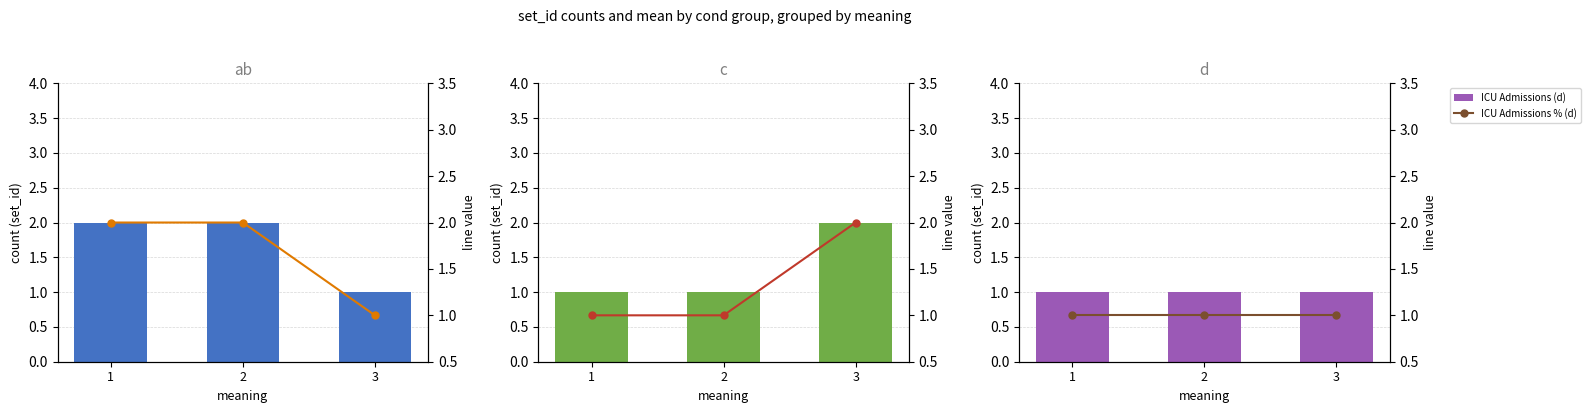

True or false: ICU Admissions (ab) has a value of 1 at 3.

True